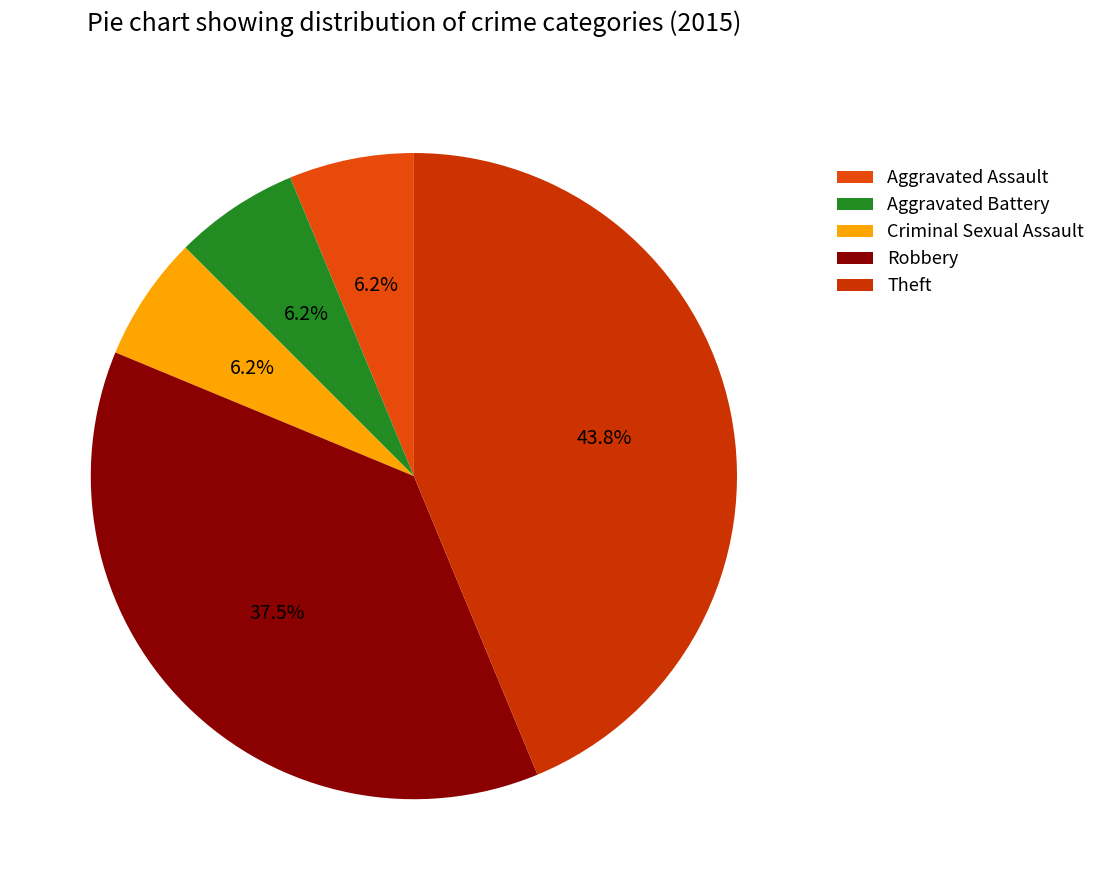

Combined, what portion of the pie is Aggravated Battery and Theft?

50.0%